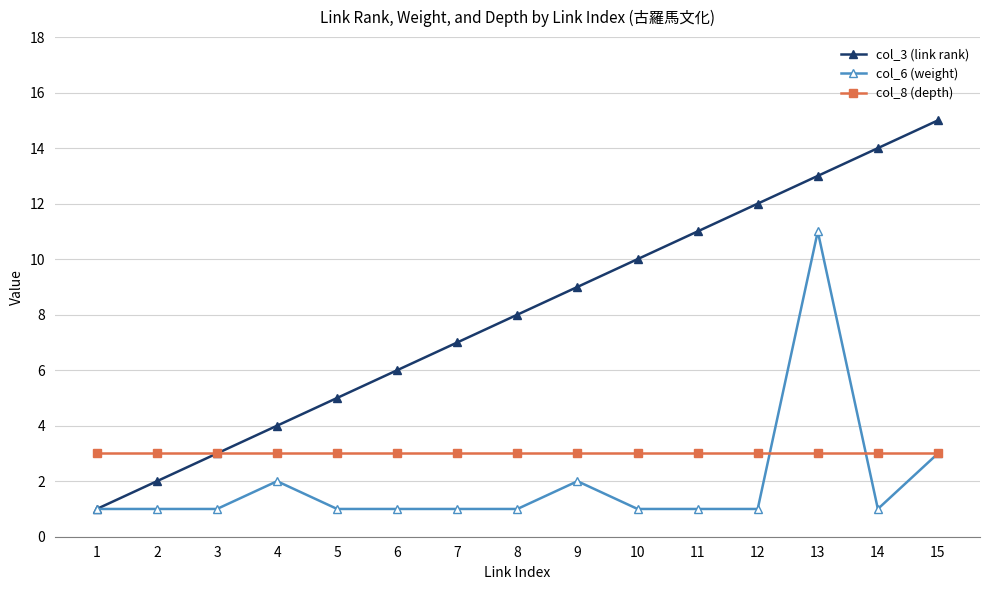

What is the greatest value displayed?

15